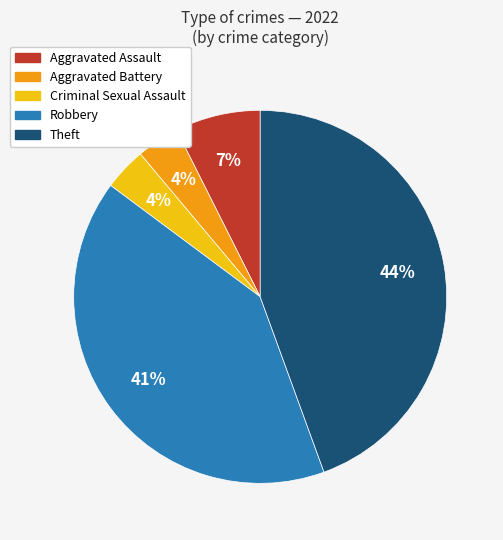

How many segments does this pie chart have?

5